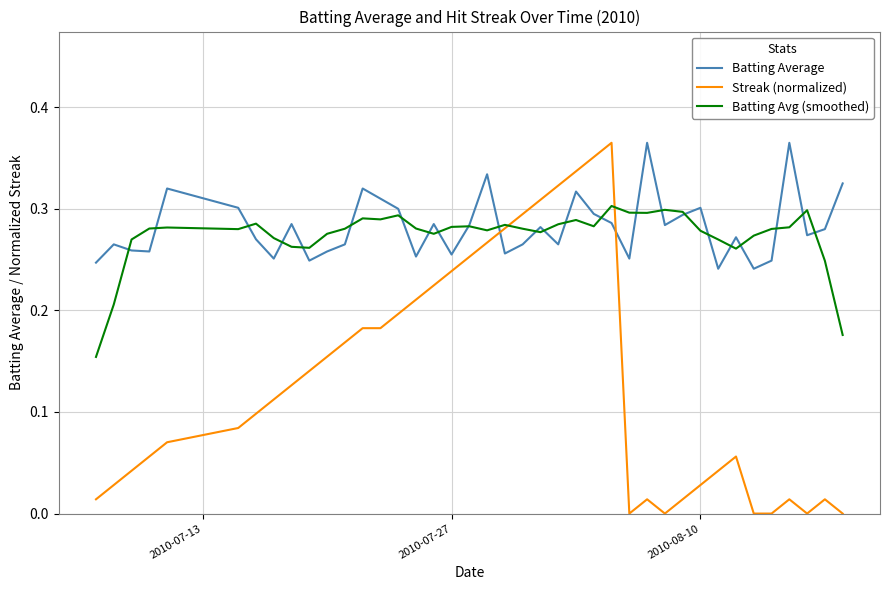

Which series has the largest range (max minus min)?

Streak (normalized)